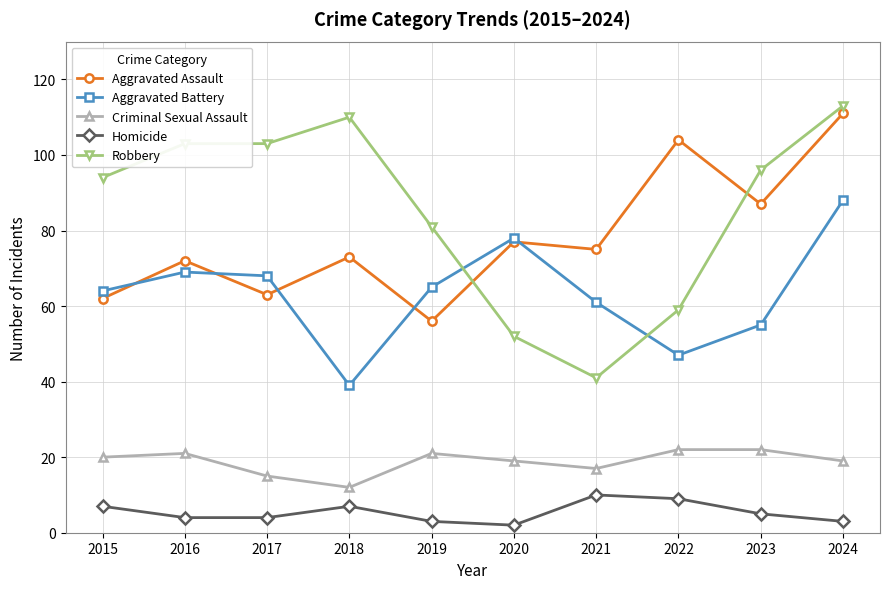

At which category does the chart reach its peak across all series?

2024